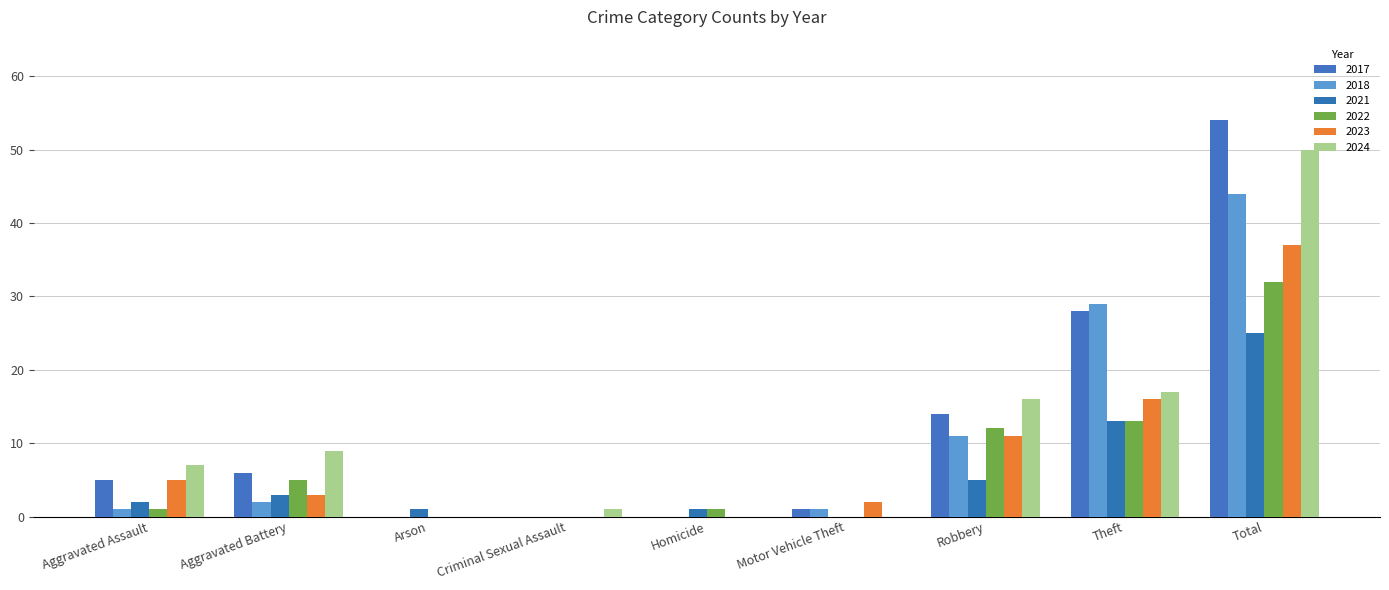

The 2023 series shows 3 at Motor Vehicle Theft. True or false?

False